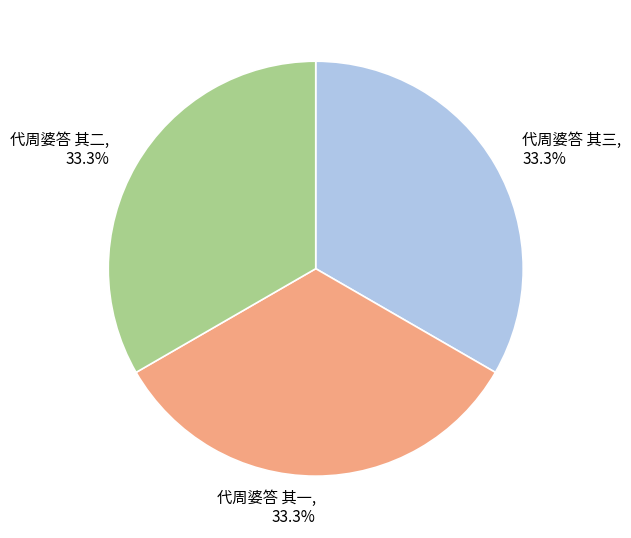

To the nearest percent, what is the combined percentage of 代周婆答 其二 and 代周婆答 其三?

67%